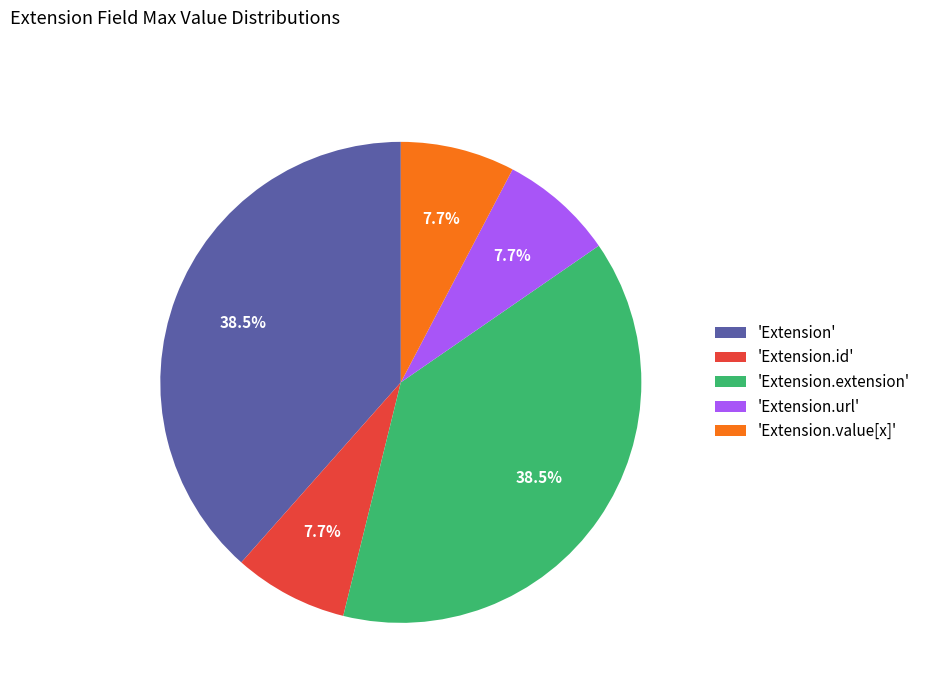

How many segments does this pie chart have?

5